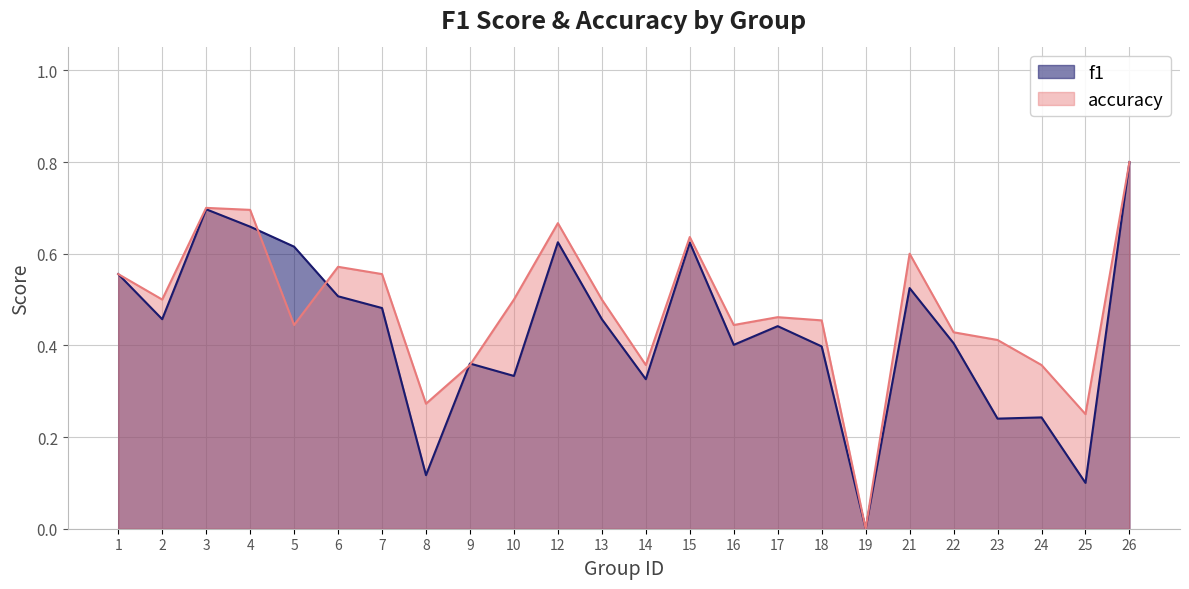

Which category has the lowest value across all series?

19